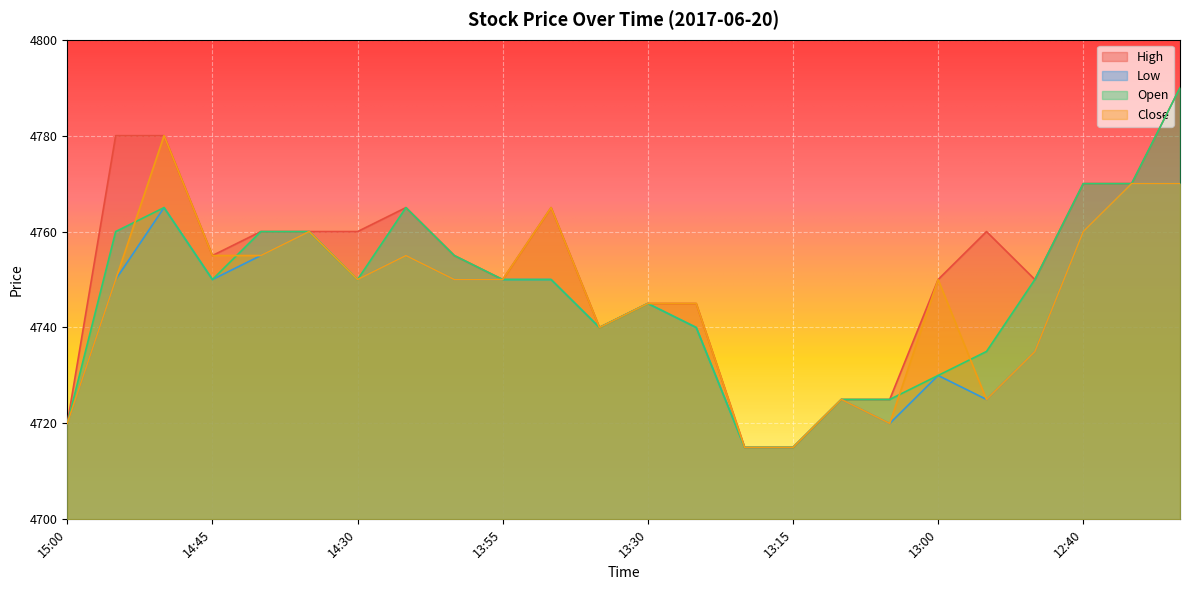

What is the difference between the second highest and minimum values in the Open series?

55